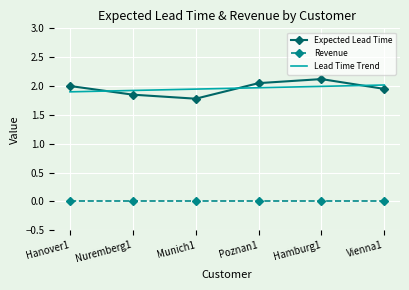

Where is the first local minimum for Expected Lead Time?

Munich1